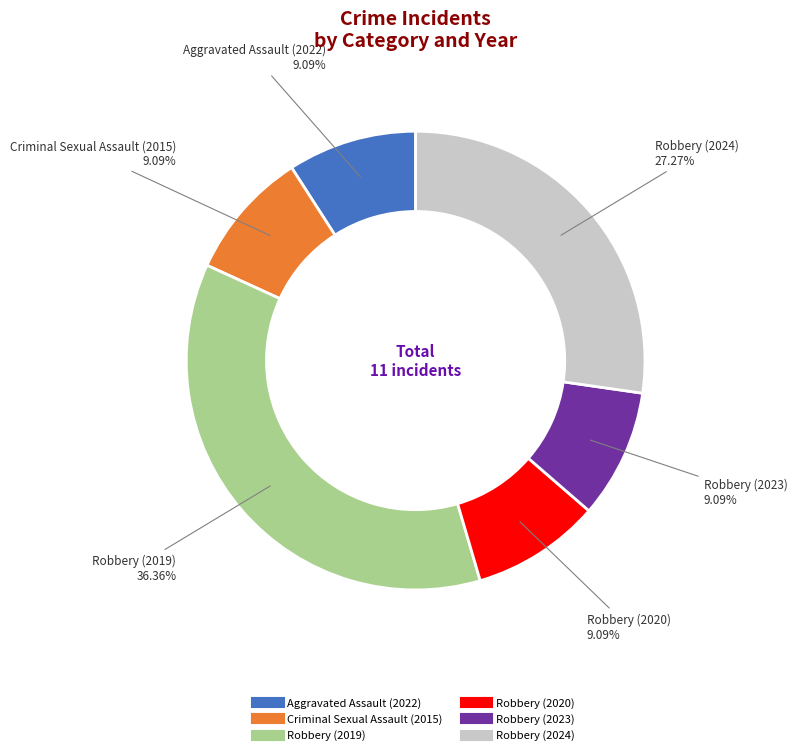

To the nearest percent, what portion does Aggravated Assault (2022) represent?

9%